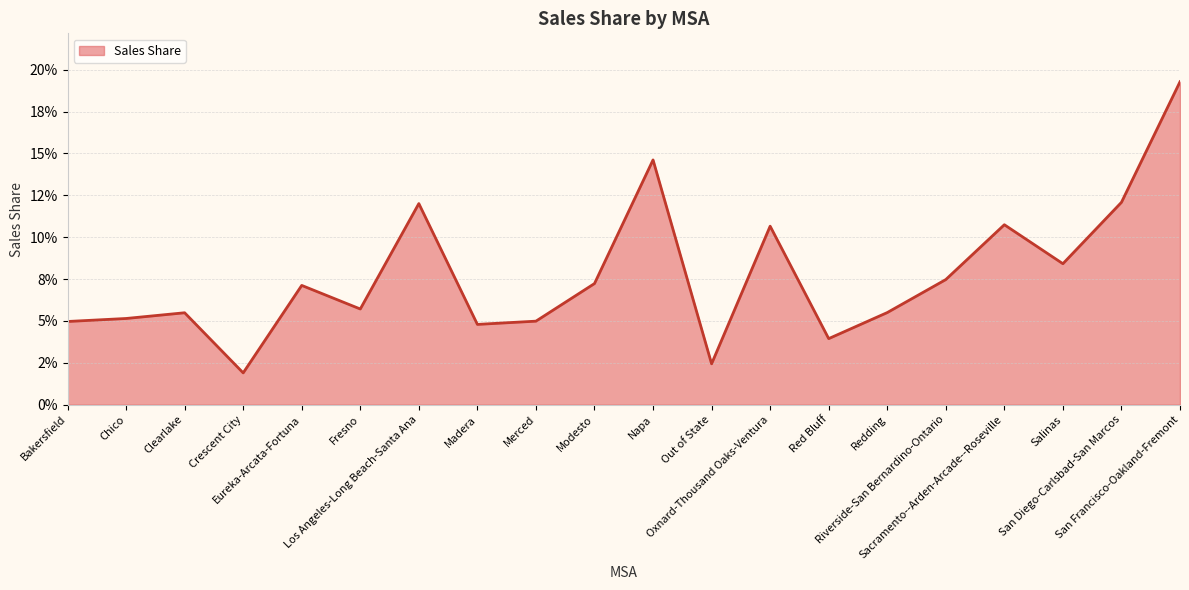

What is the difference between the maximum and second lowest values?

0.2